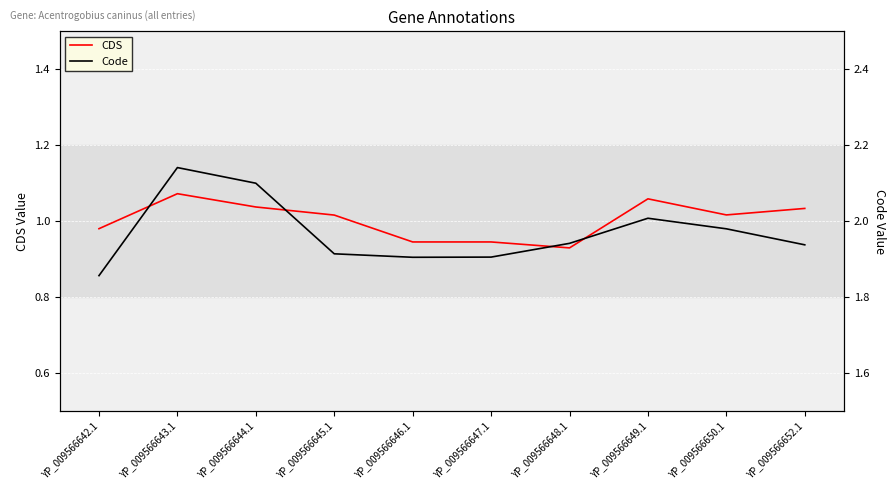

What is the difference between the second highest and minimum values in the CDS series?

0.1